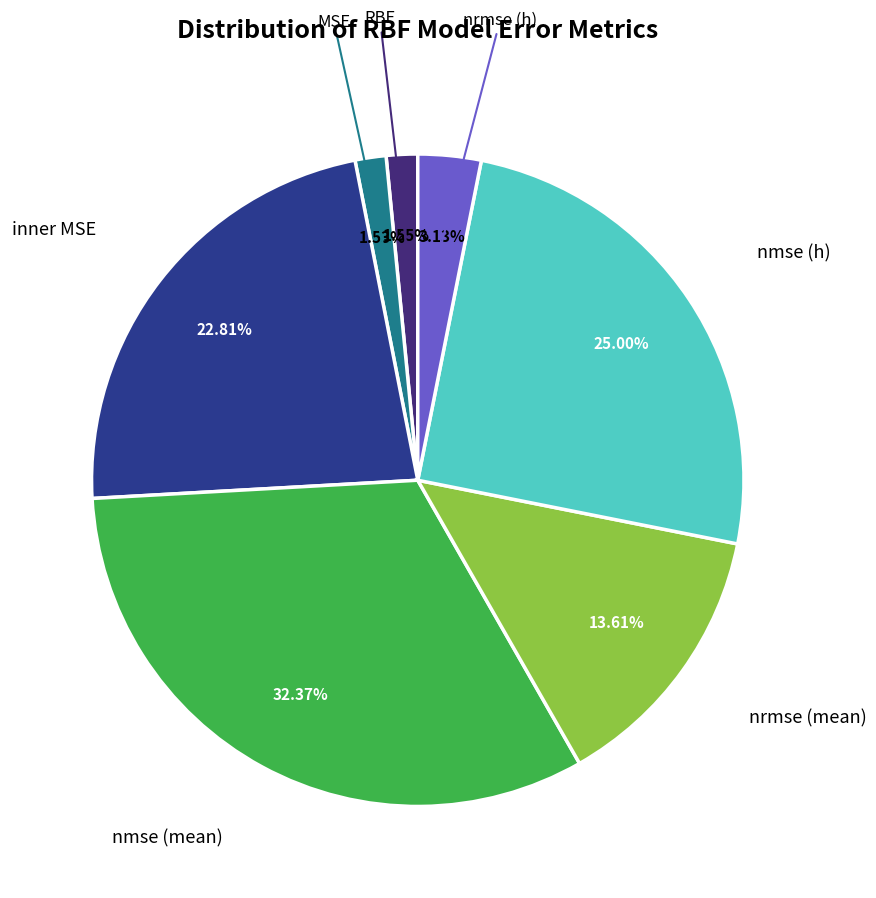

Is there any slice that represents more than half of the pie?

No